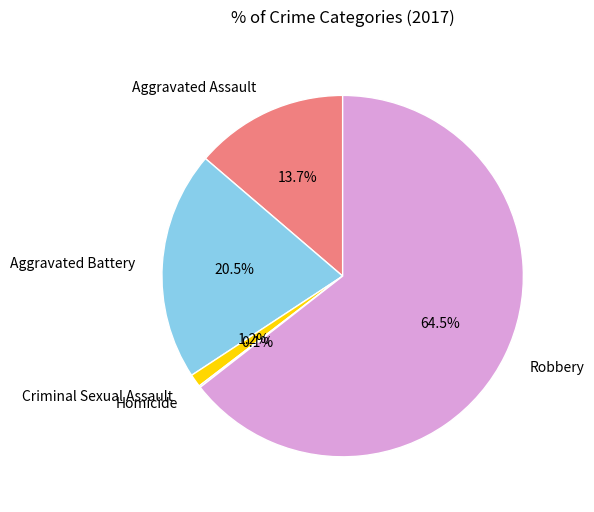

What is the total percentage of Criminal Sexual Assault and Aggravated Assault?

14.9%